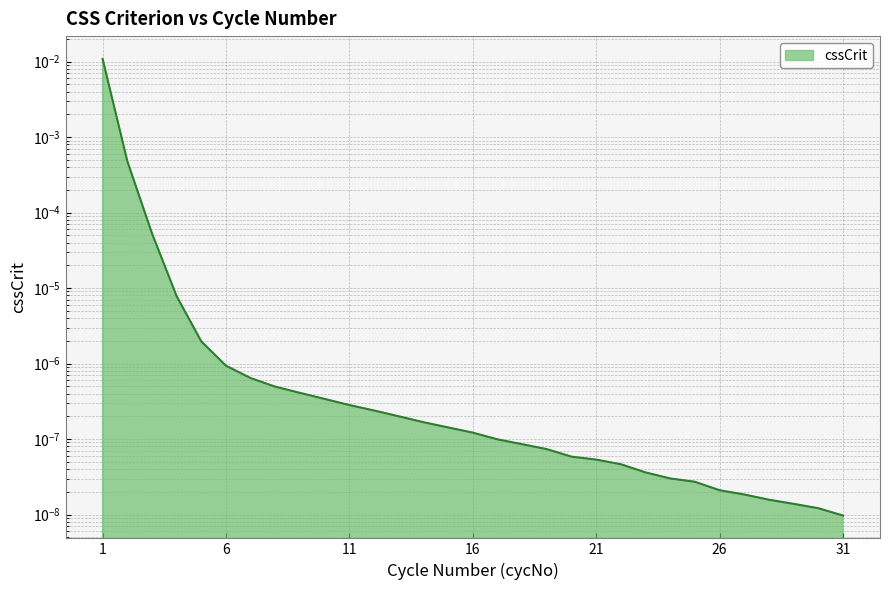

Is it true that the value at 10 is 0.0?

False